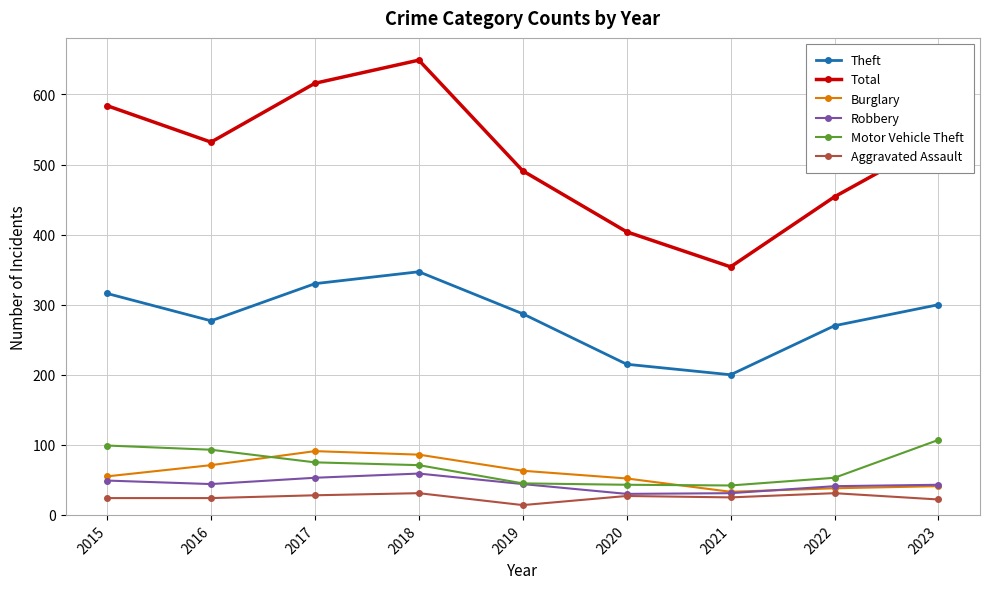

Read the Total value at 2023.

536